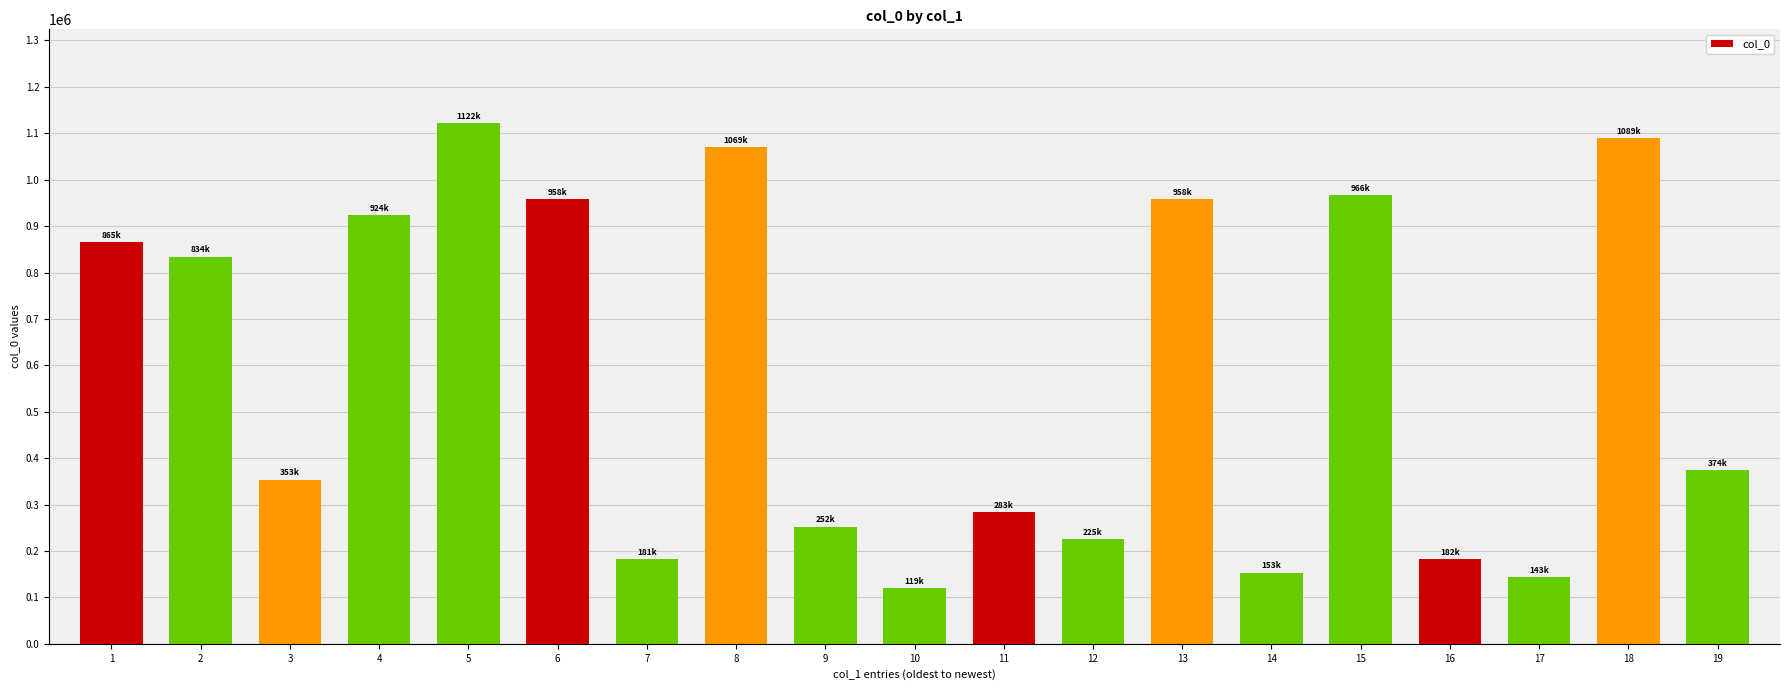

What is the smallest value displayed?

119195